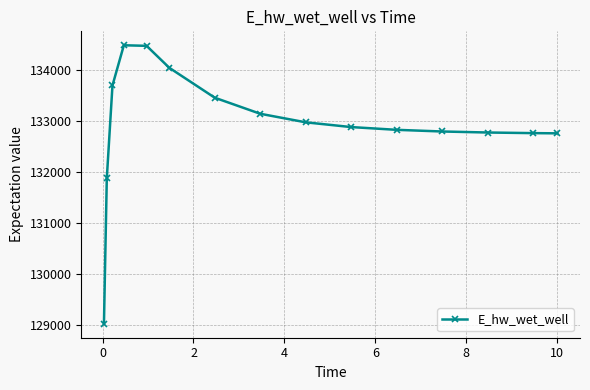

How many lines are shown in the chart?

1